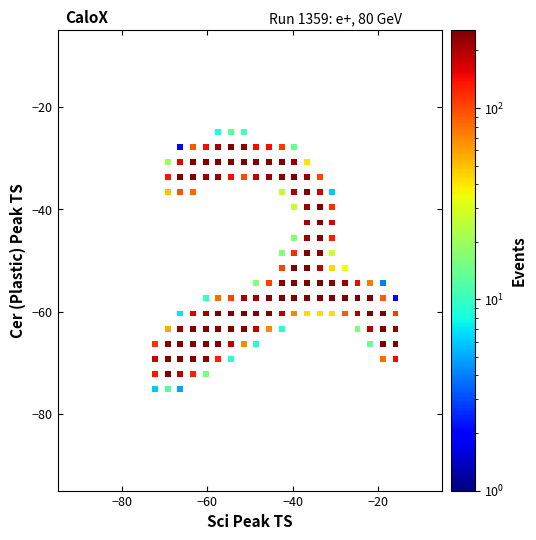

What is the range of Y values (max minus min)?

50.4